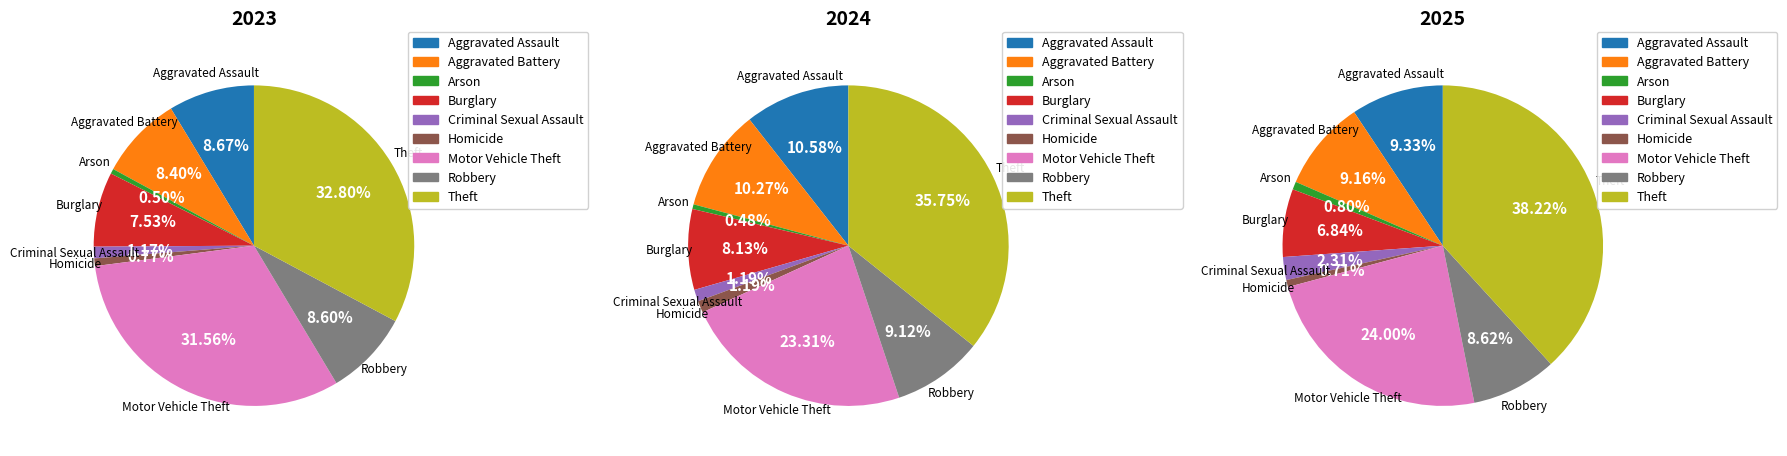

Which slice is the smallest?

Homicide